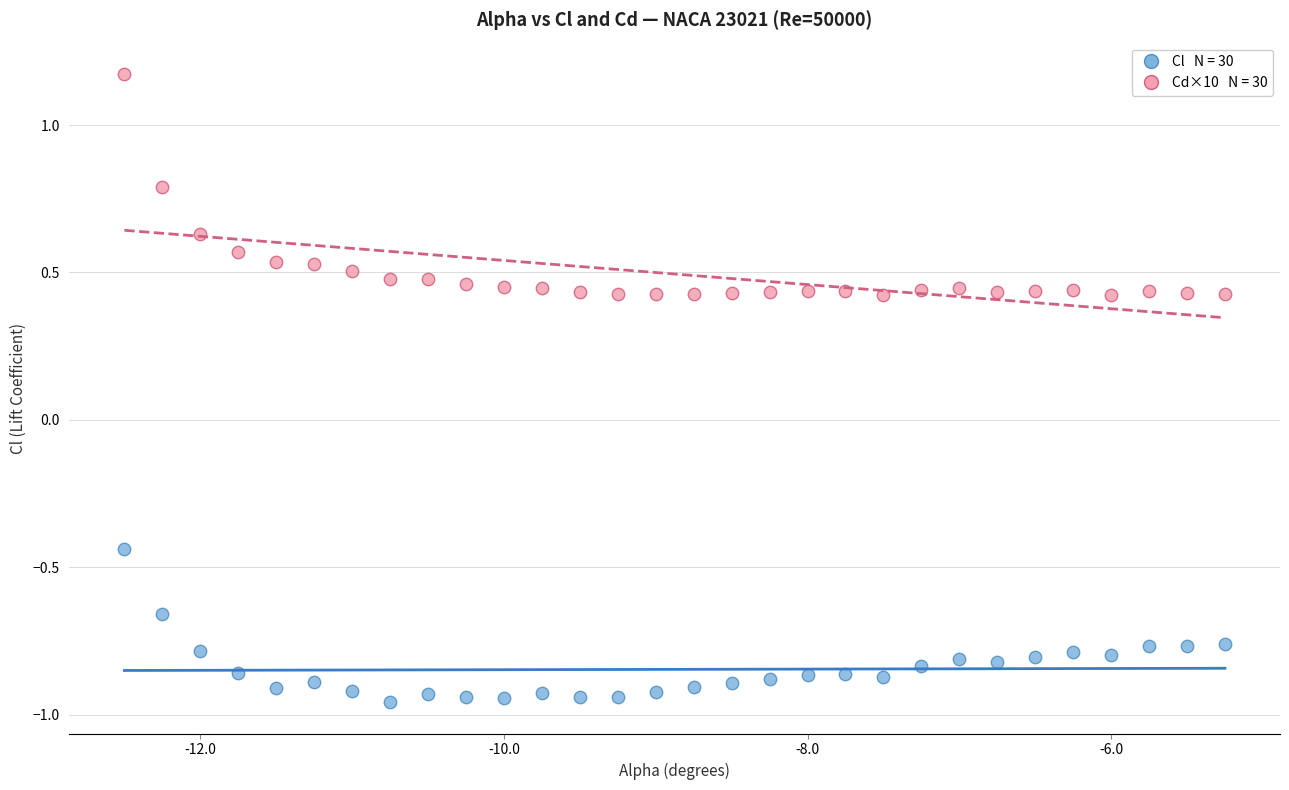

Across all data points, what is the range of X values (max minus min)?

7.2